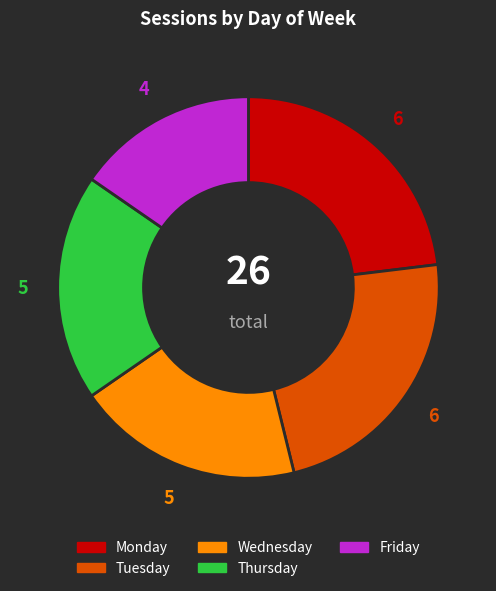

How many slices are in this pie chart?

5